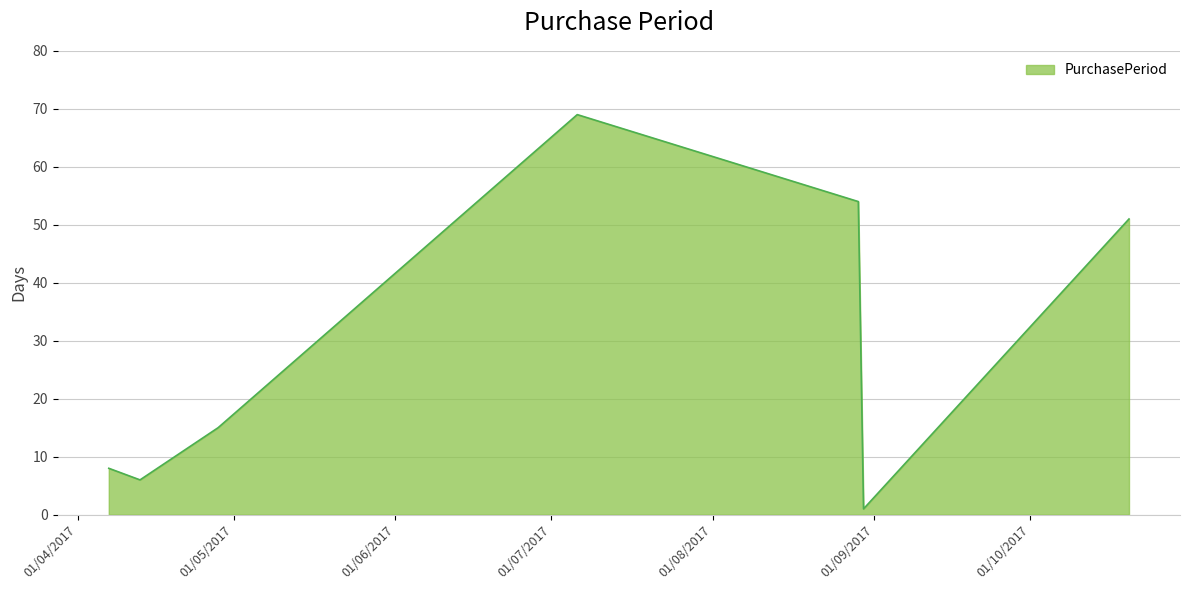

True or false: the data has more than 0 interior local peaks.

True